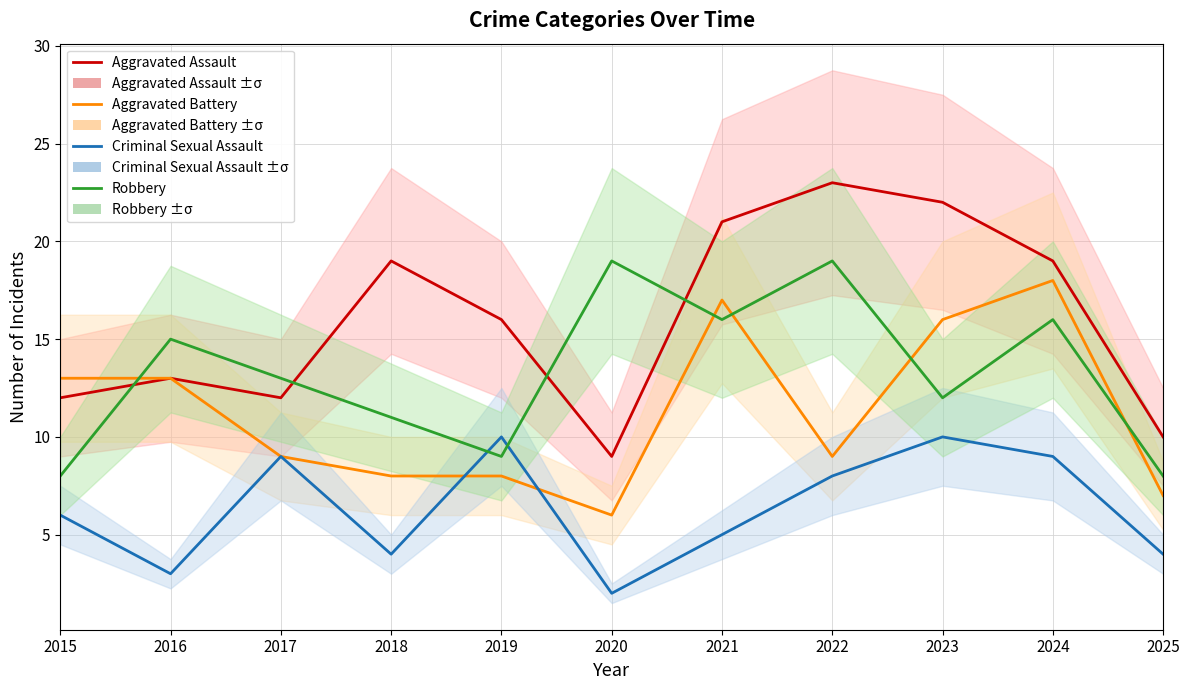

Which has a higher value, 2022 or 2018?

2022